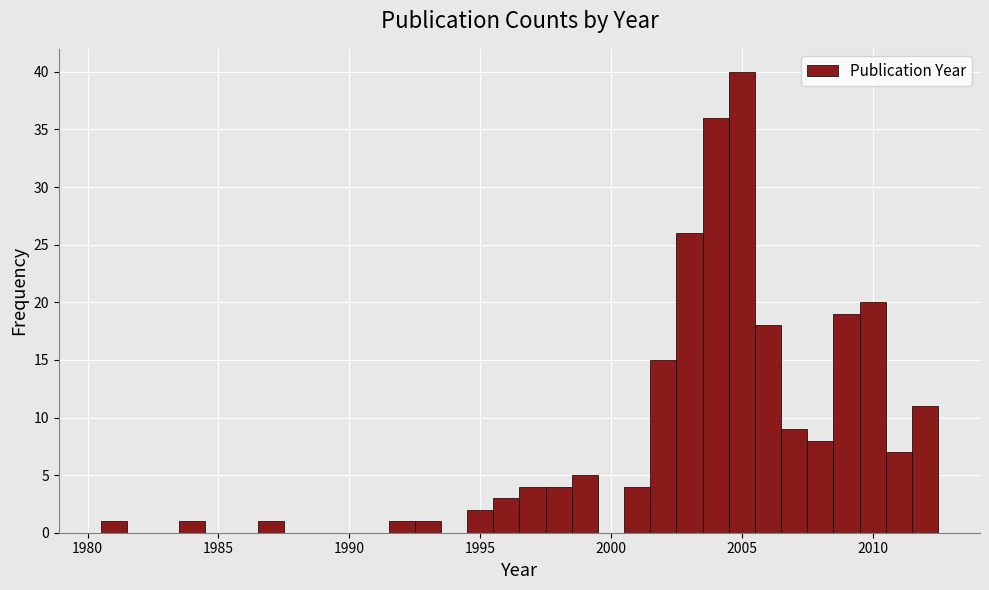

Read against the x-axis, roughly where is the centre of the tallest bar?

2005.0